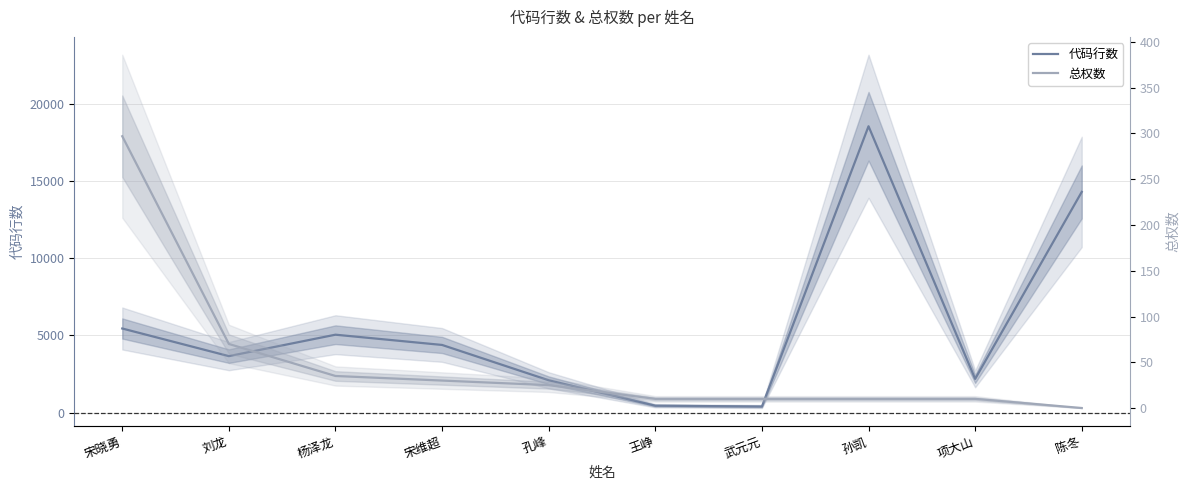

True or false: 代码行数 and 总权数 cross at least once.

False